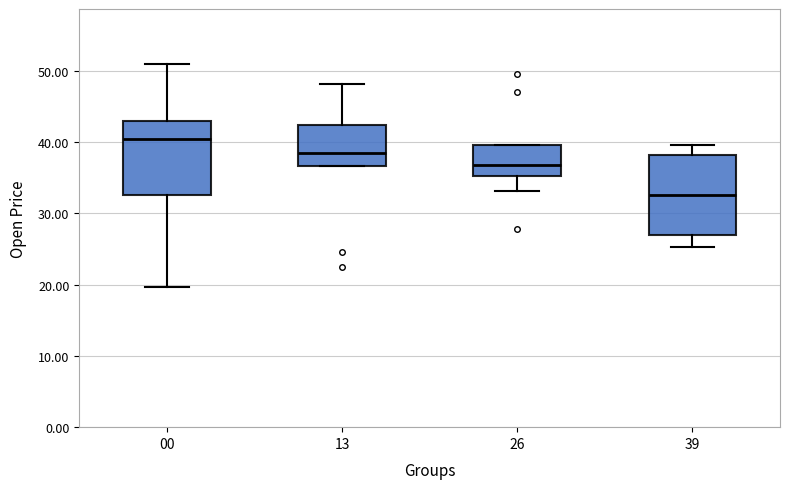

Reading left to right, read every box against the y-axis: the position of its median line, the range the box covers, and the ends of its whiskers. The values are not printed on the chart, so give them approximately, as read against the axis.

00: median 40, box 33 to 43, whiskers 20 to 51
13: median 38, box 37 to 42, whiskers 37 to 48
26: median 37, box 35 to 40, whiskers 33 to 40
39: median 33, box 27 to 38, whiskers 25 to 40